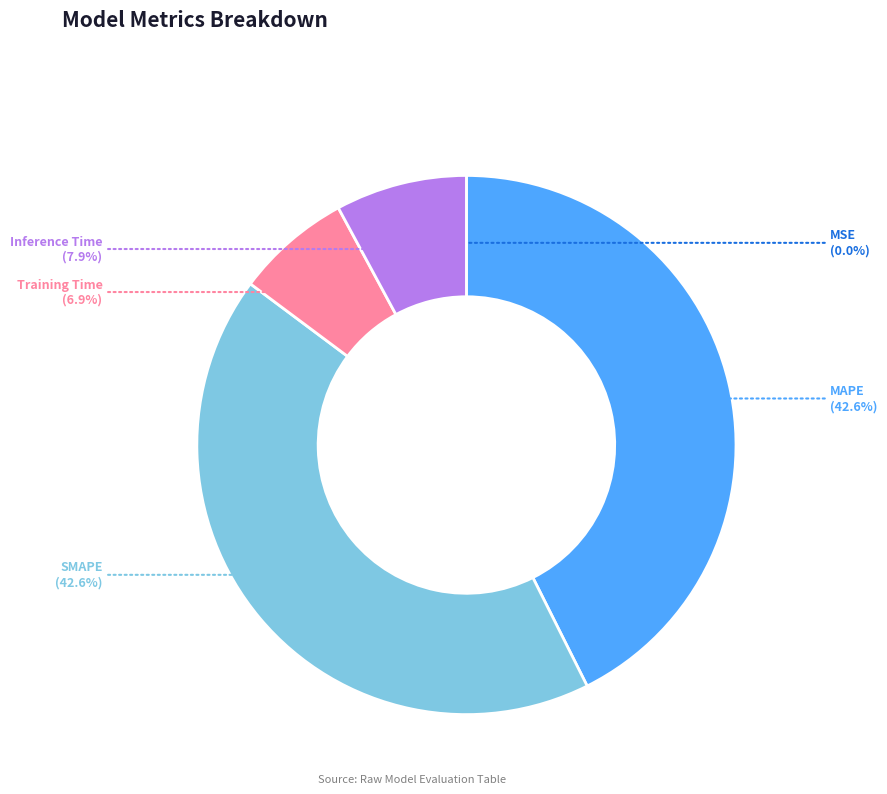

Do Training Time and Inference Time together represent more than half of the pie?

No